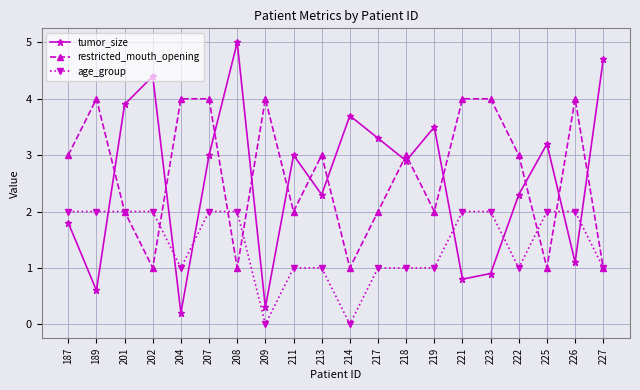

What position from the right is 187?

20